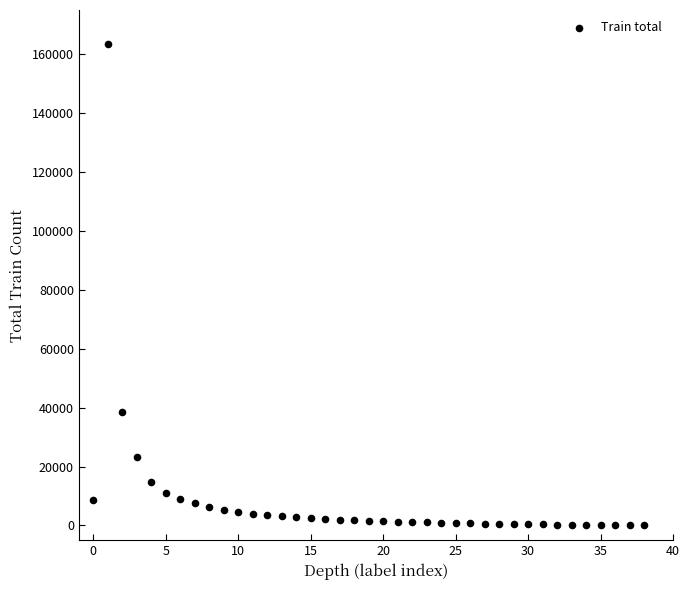

What Y value in the scatter plot is closest to 81840?

38371